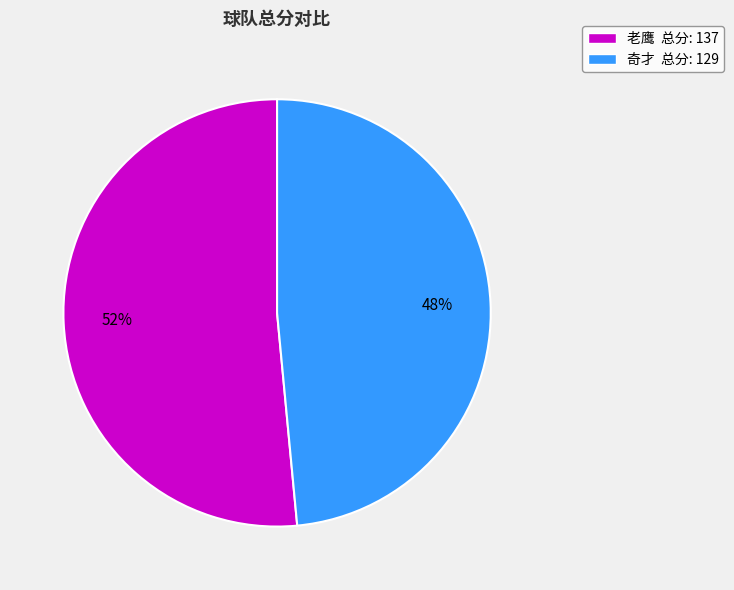

True or false: 奇才 accounts for 48% of the total.

True